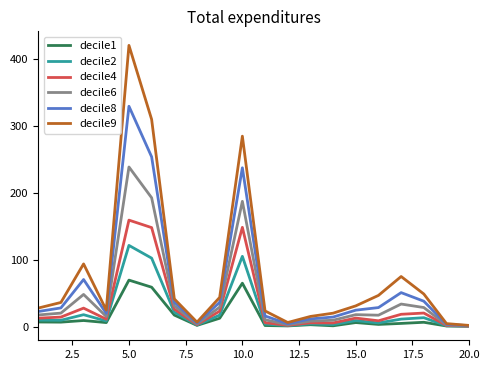

Which series has the largest range (max minus min)?

decile9